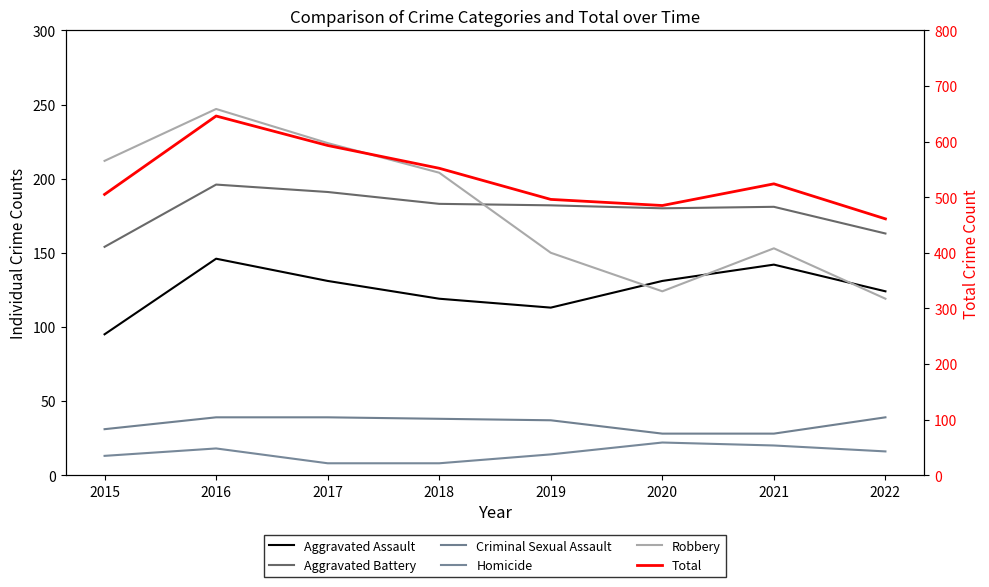

At which category does Robbery reach its first local peak?

2016